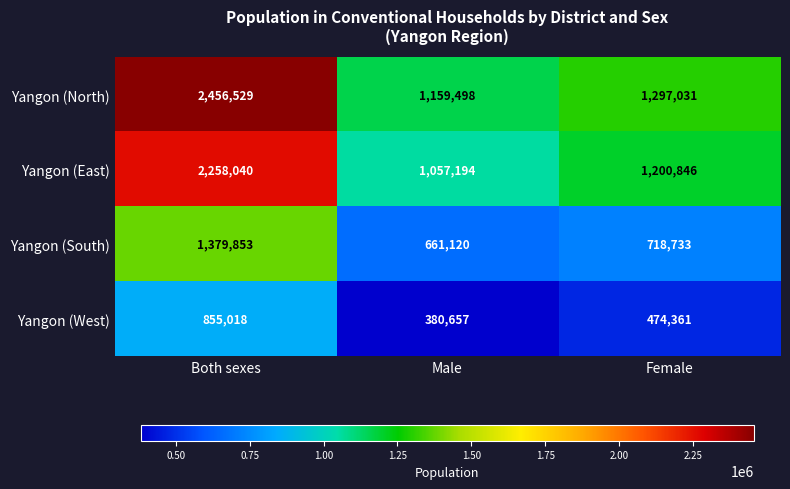

What is the difference between the highest and lowest values at Female?

822670